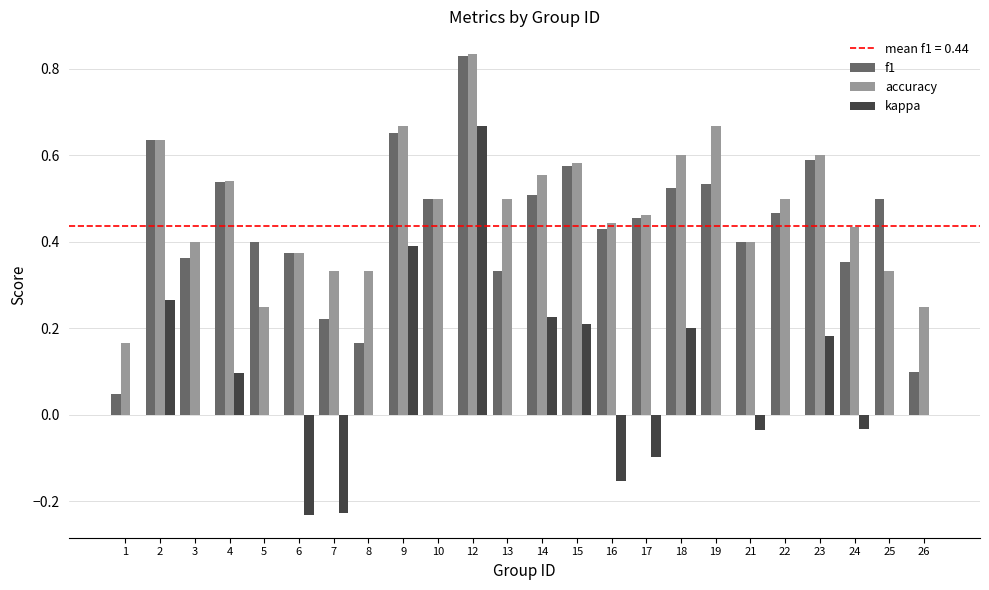

Is it true that kappa equals -0.4 at 6?

False